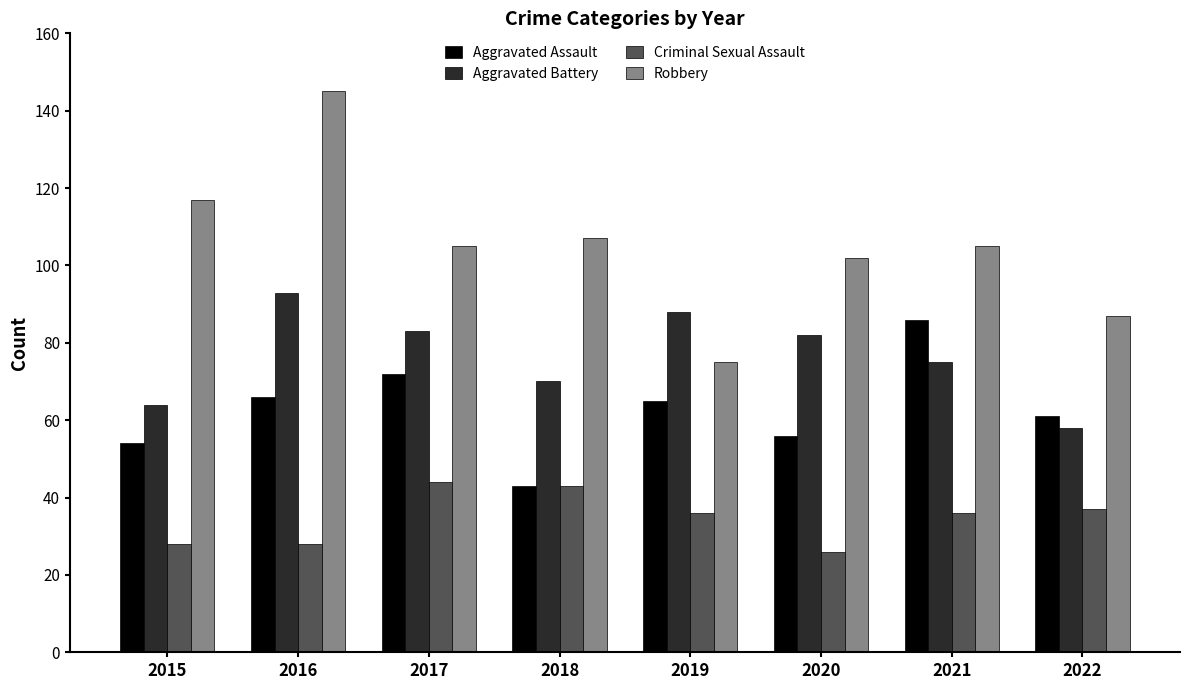

The Criminal Sexual Assault series shows 43 at 2018. True or false?

True